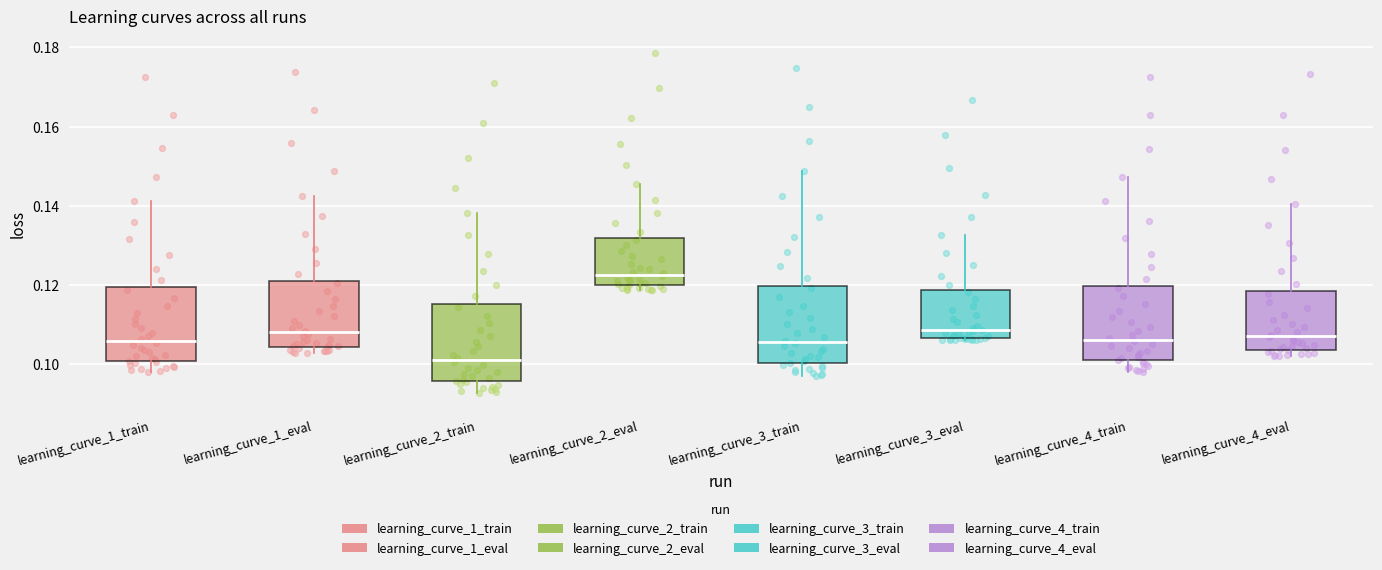

Reading left to right, transcribe this box plot: for each box, give where its median line is, the range the box spans, and where its two whiskers end, as read against the y-axis. The values are not printed on the chart, so give them approximately, as read against the axis.

learning_curve_1_train: median 0.106, box 0.100 to 0.120, whiskers 0.098 to 0.142
learning_curve_1_eval: median 0.108, box 0.104 to 0.122, whiskers 0.102 to 0.142
learning_curve_2_train: median 0.102, box 0.096 to 0.116, whiskers 0.092 to 0.138
learning_curve_2_eval: median 0.122, box 0.120 to 0.132, whiskers 0.118 to 0.146
learning_curve_3_train: median 0.106, box 0.100 to 0.120, whiskers 0.098 to 0.148
learning_curve_3_eval: median 0.108, box 0.106 to 0.118, whiskers 0.106 to 0.132
learning_curve_4_train: median 0.106, box 0.102 to 0.120, whiskers 0.098 to 0.148
learning_curve_4_eval: median 0.108, box 0.104 to 0.118, whiskers 0.102 to 0.140